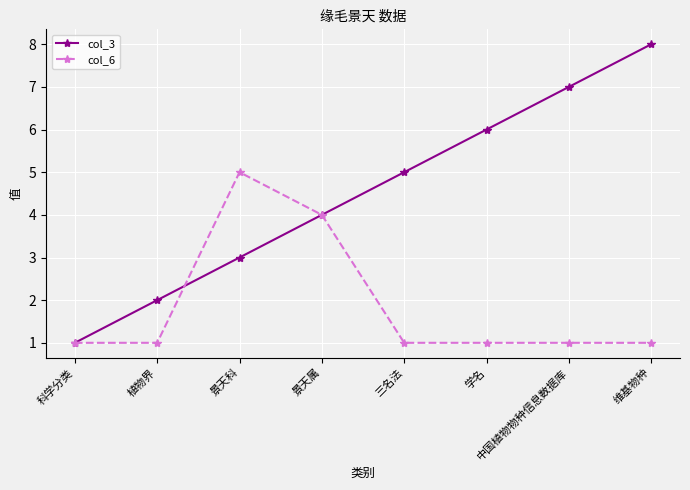

How many distinct data groups are displayed?

2